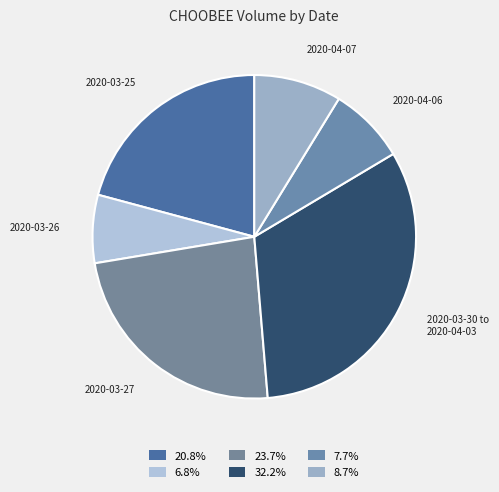

Count the number of slices in the pie.

6